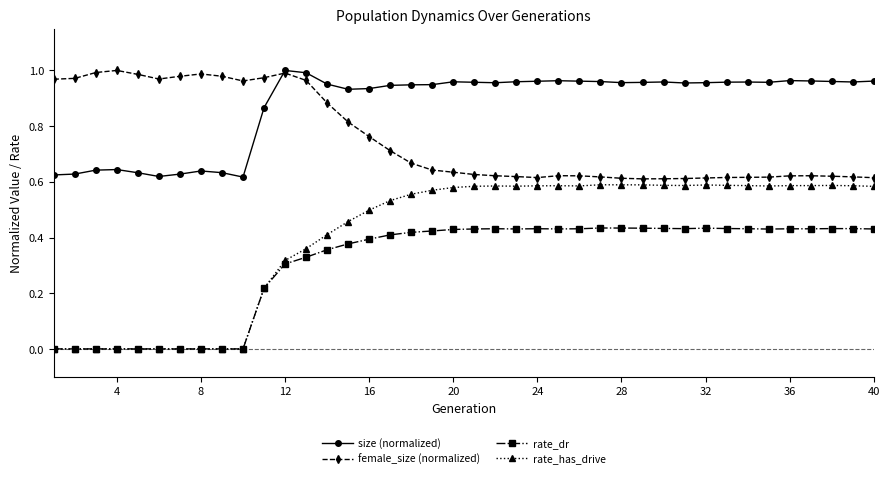

Which series has the largest range (max minus min)?

rate_has_drive